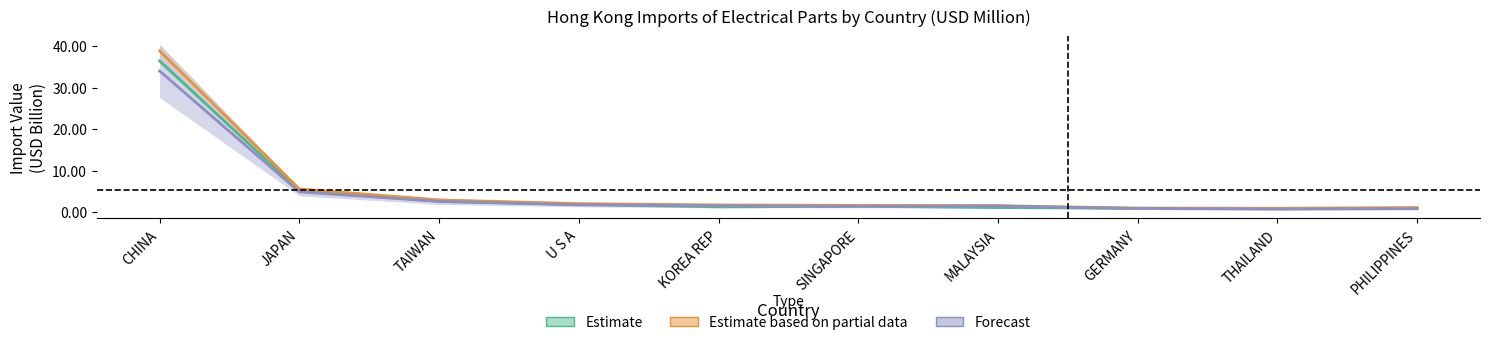

At PHILIPPINES, list the series in order from smallest to largest.

Forecast, Estimate, Estimate based on partial data